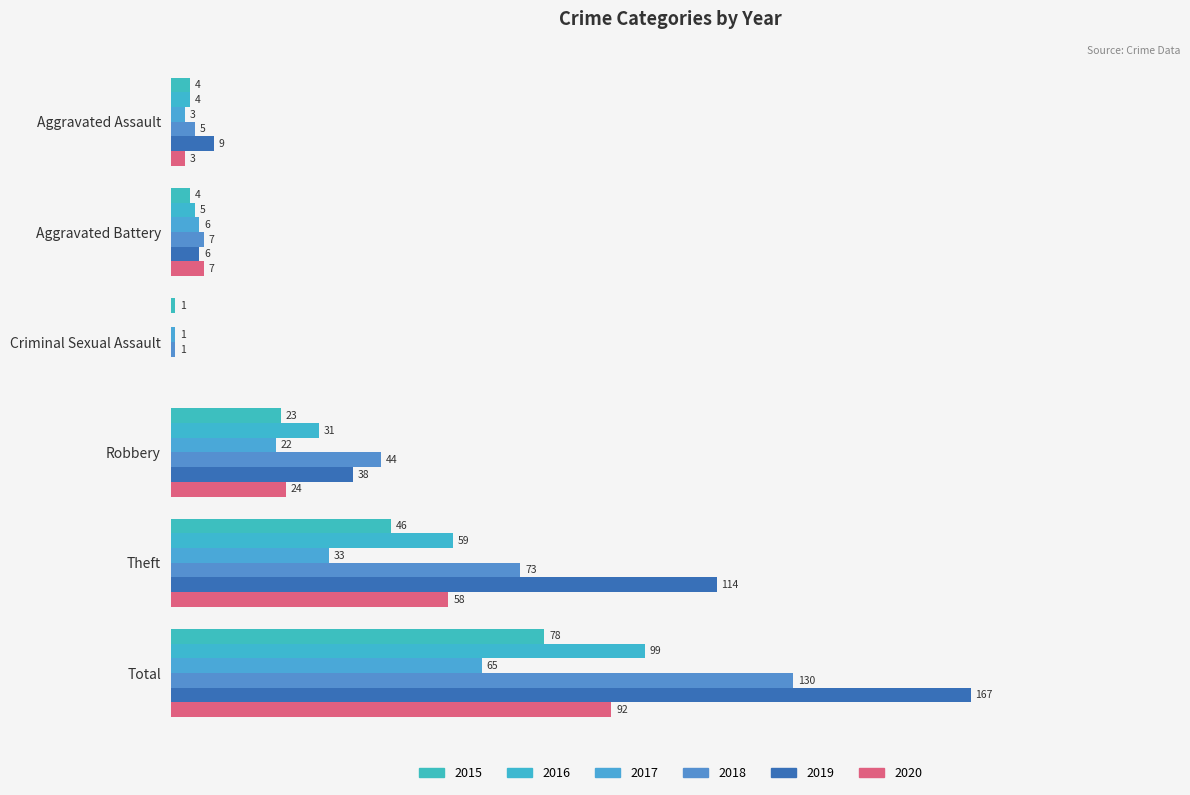

What is the label of the 5th bar from the left?

Theft